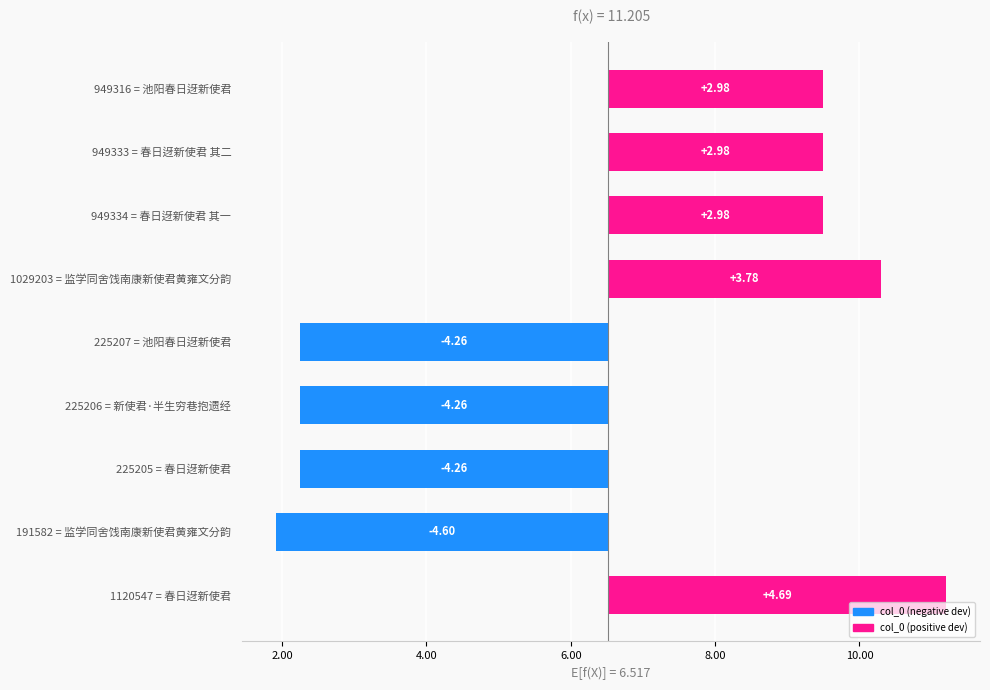

Count the number of categories in the chart.

9